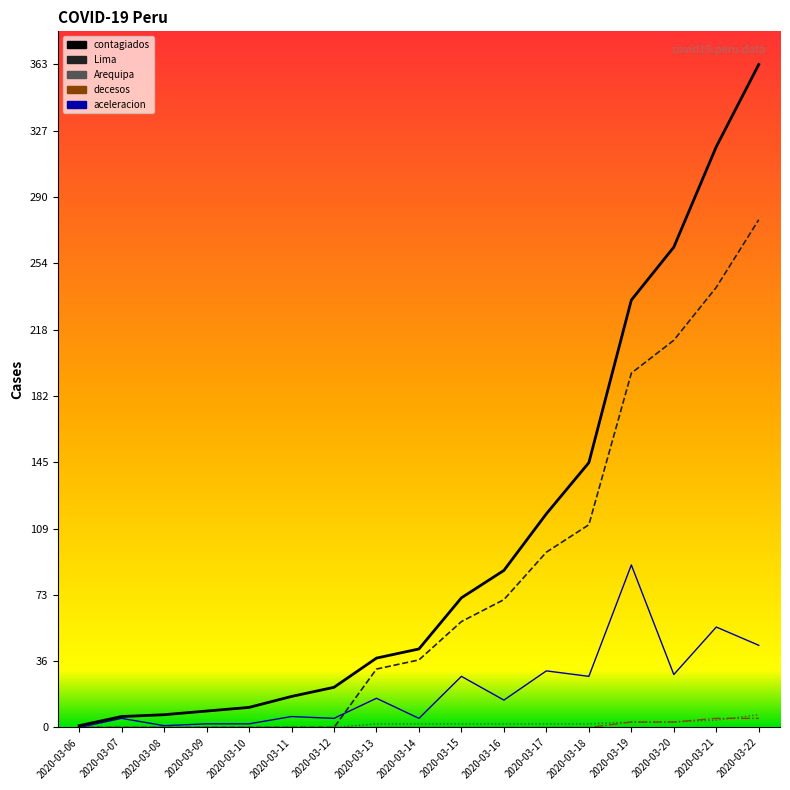

Between 2020-03-18 and 2020-03-10, which is larger?

2020-03-18